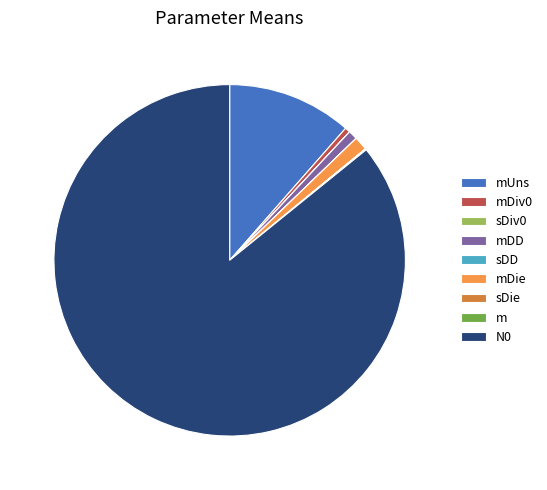

Does N0 account for over 50% of the chart?

Yes